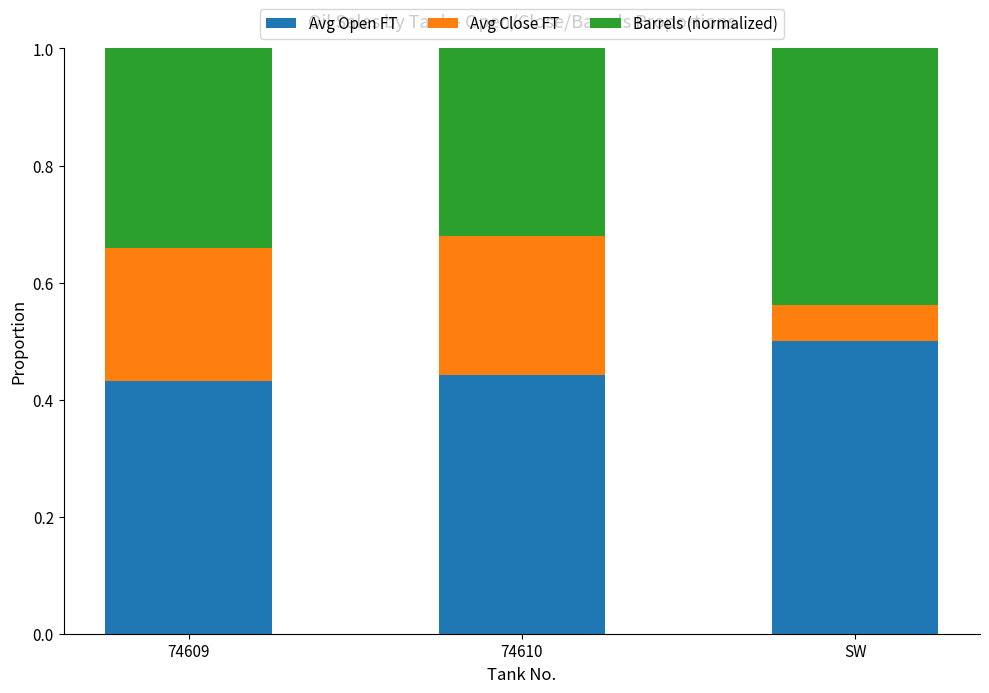

Are the bars horizontal?

No